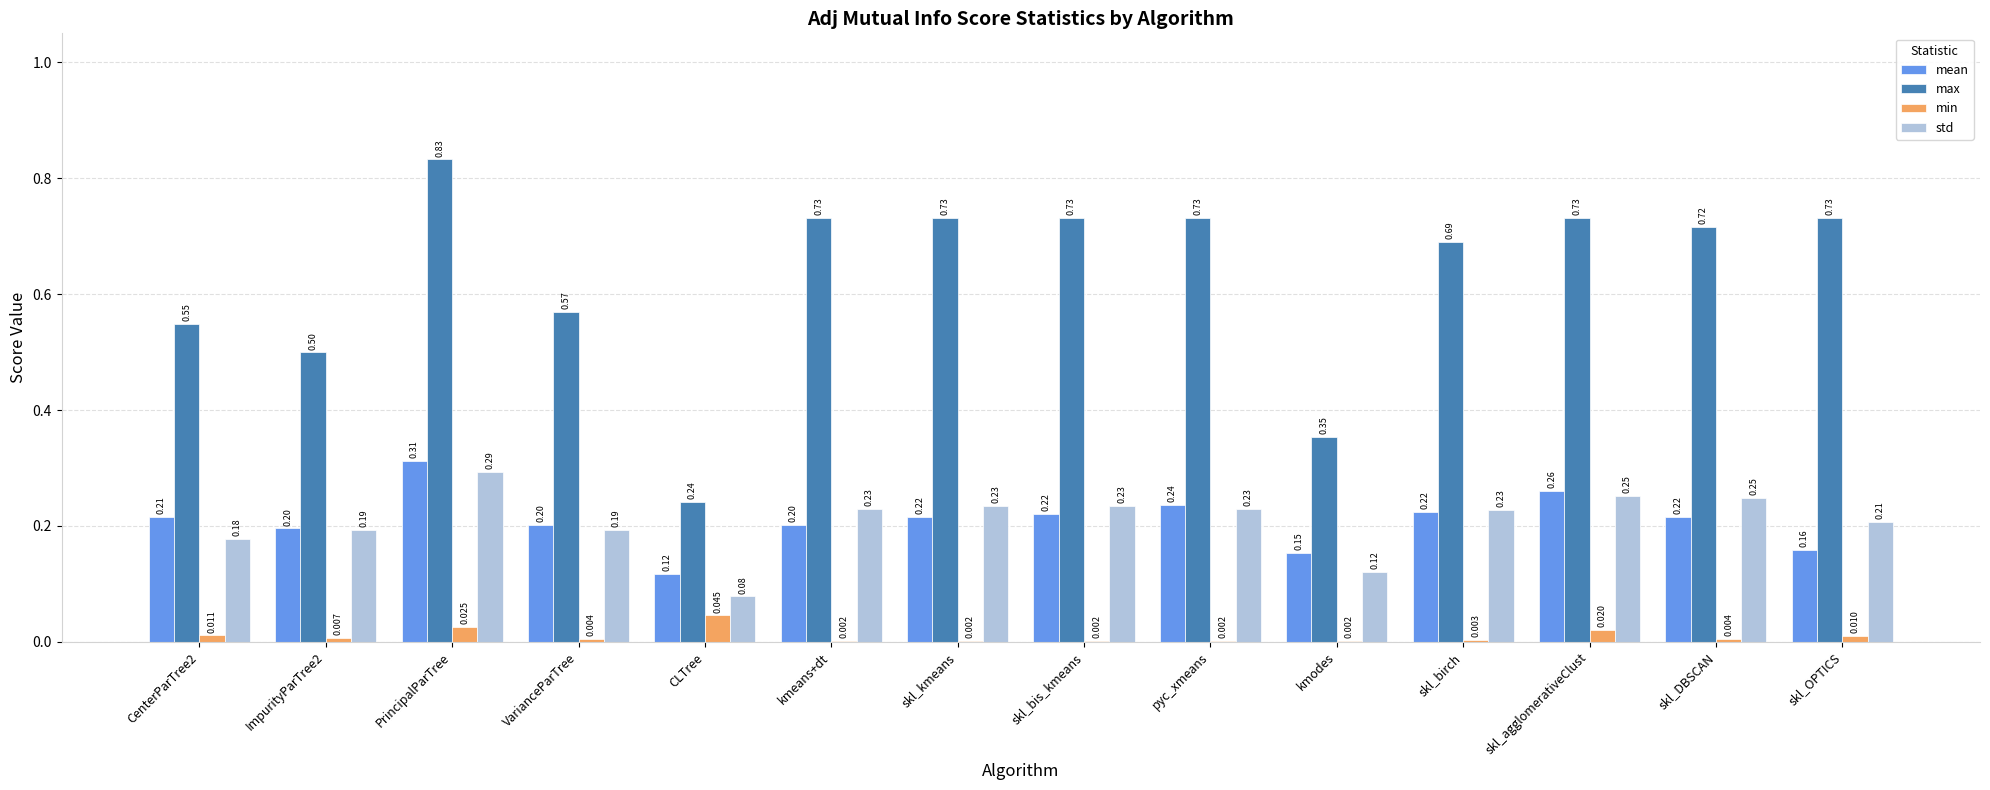

Which series has the largest total across all categories?

max